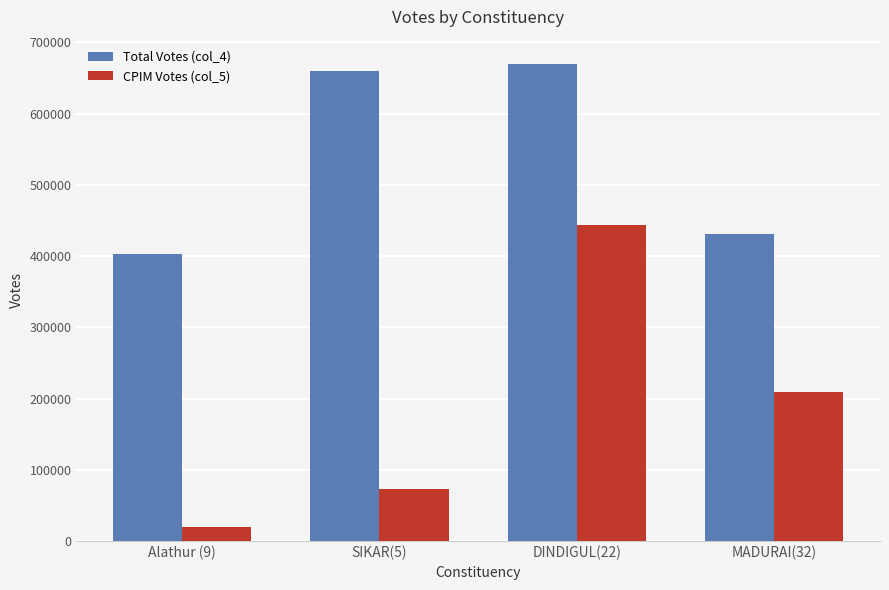

How many data points does each series have?

4